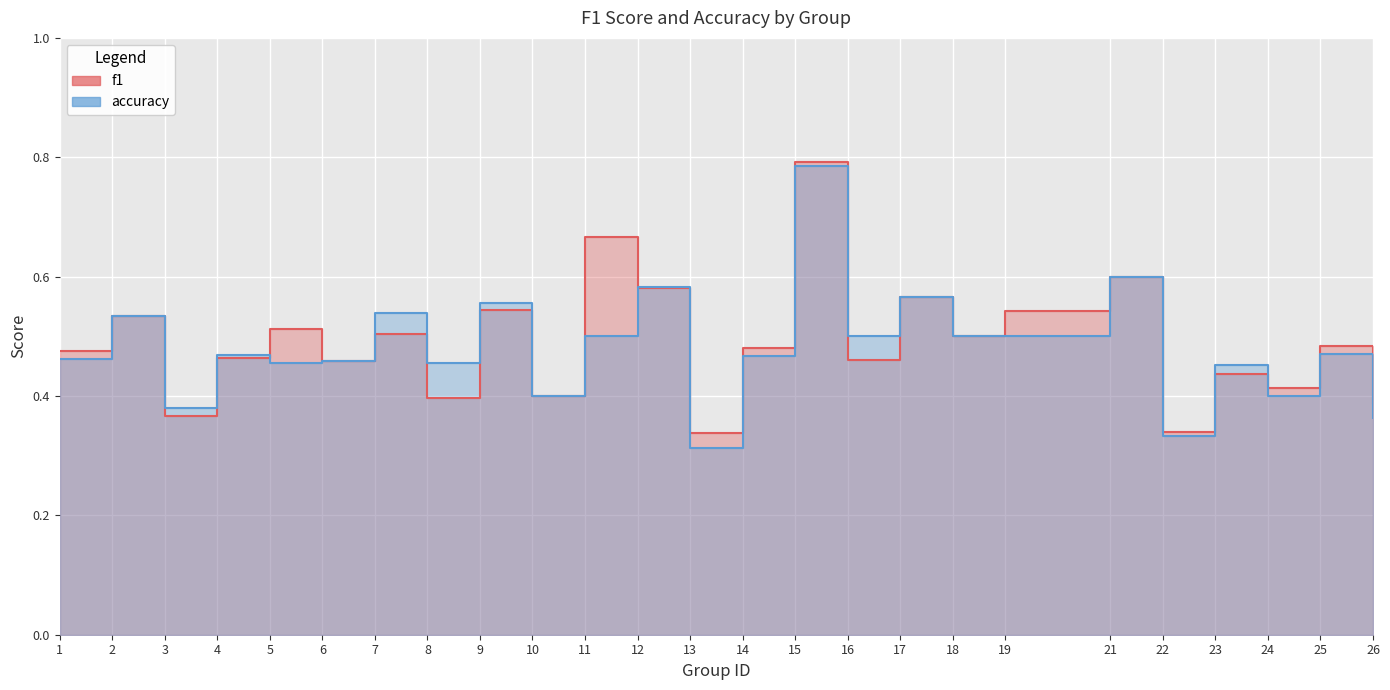

How many lines are shown in the chart?

2